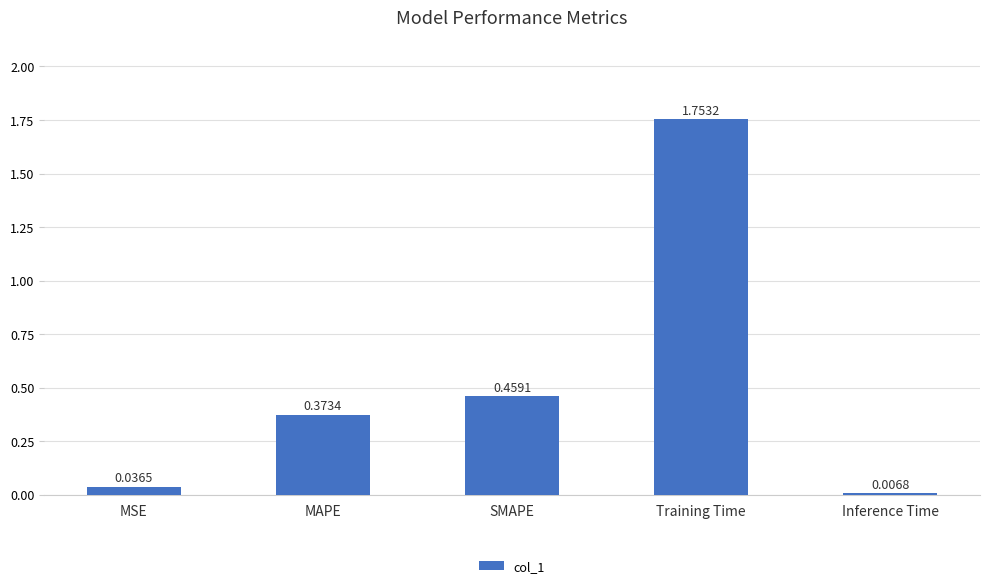

What is the label of the 5th bar from the left?

Inference Time